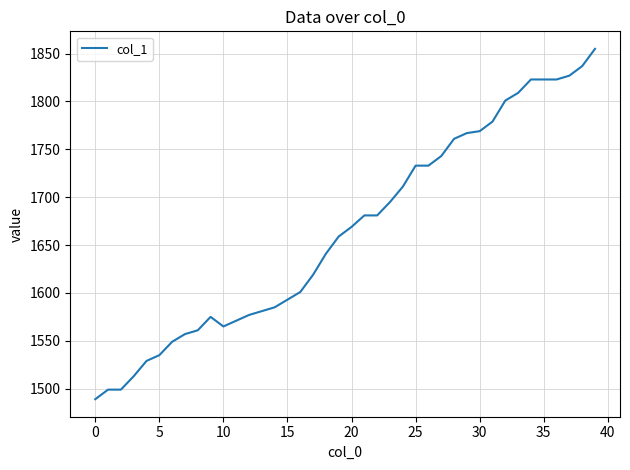

Where does the data first go above 1669?

21